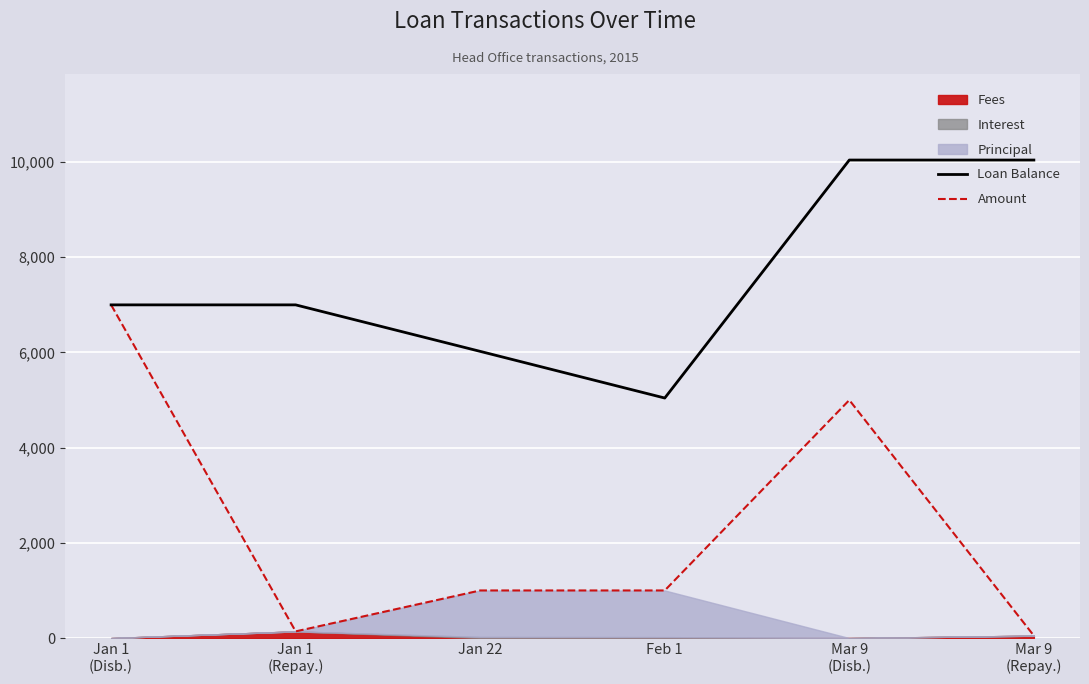

What is the difference between the second highest and second lowest values in the Amount series?

4860.0